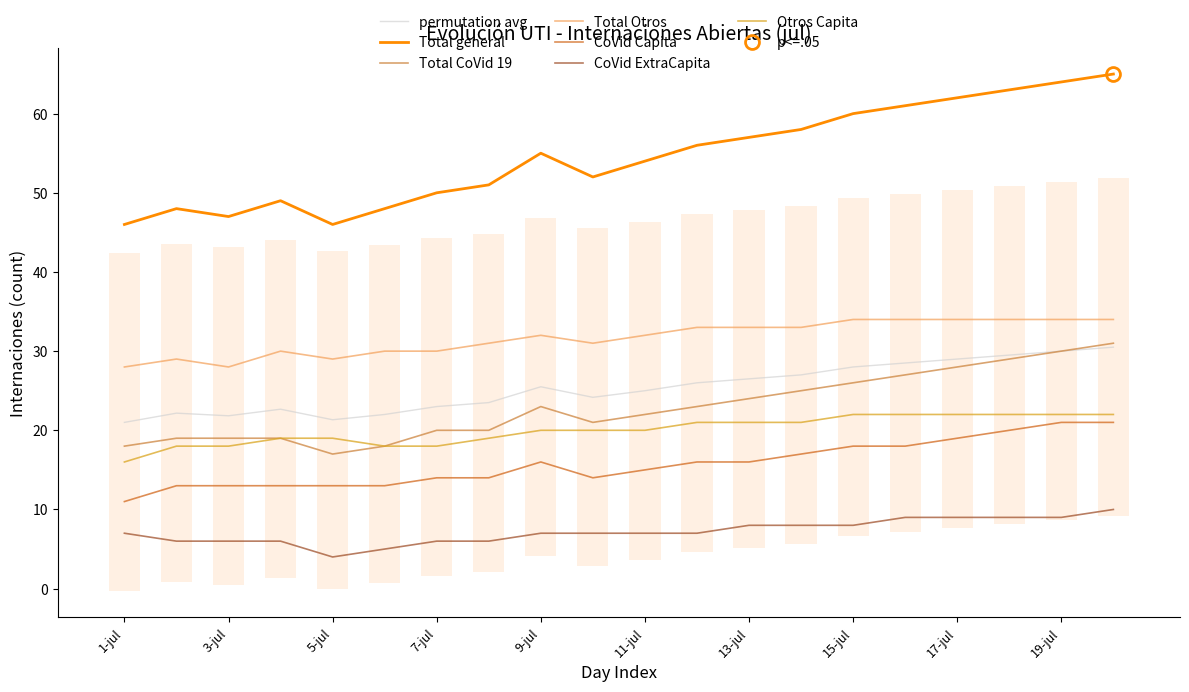

At which category does Total general reach its first local peak?

2-jul